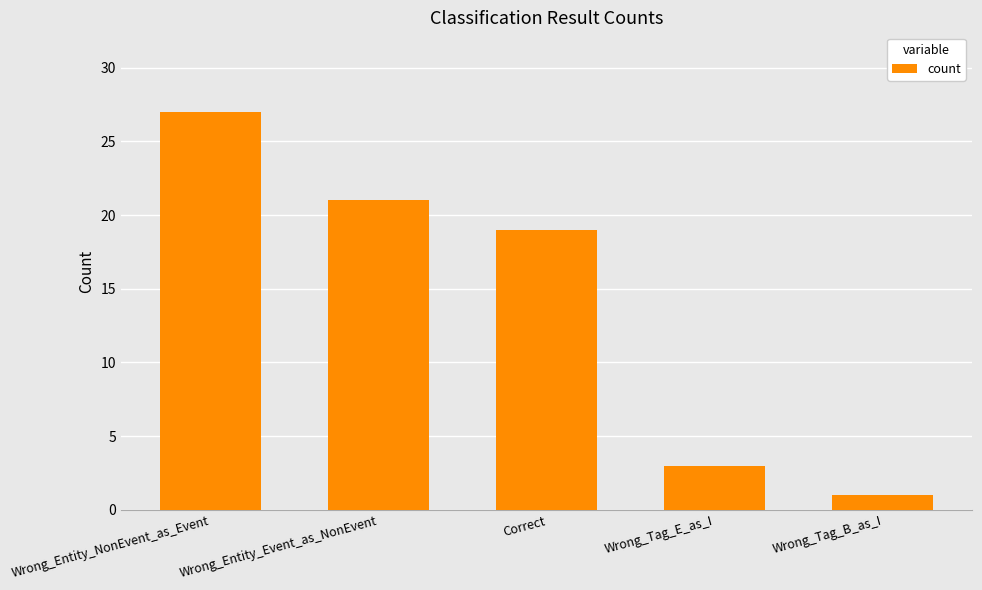

What is the maximum value shown in the chart?

27